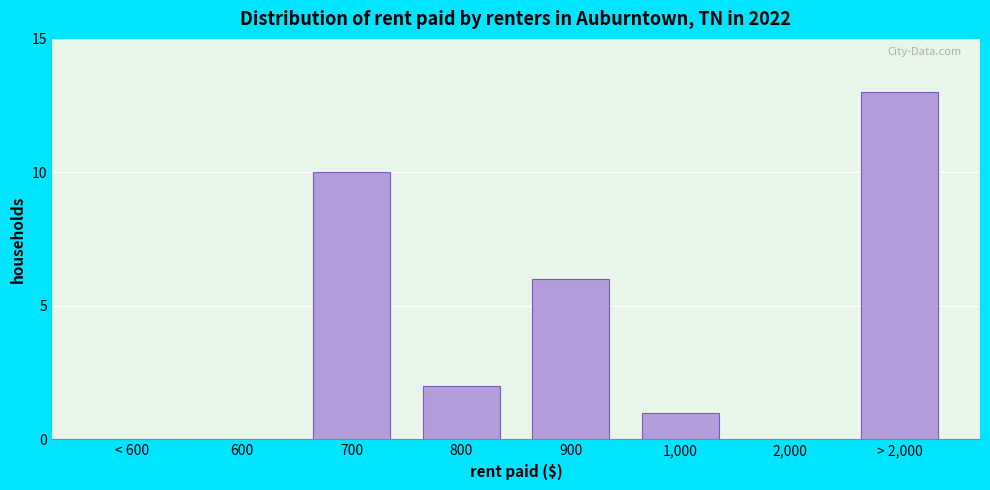

Reading left to right, transcribe all the data shown in this chart.

< 600=0	600=0	700=10	800=2	900=6	1,000=1	2,000=0	> 2,000=13